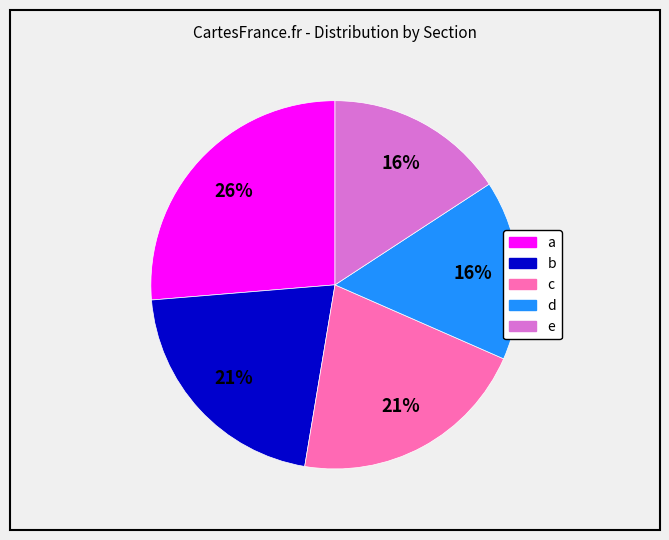

How many slices are in this pie chart?

5